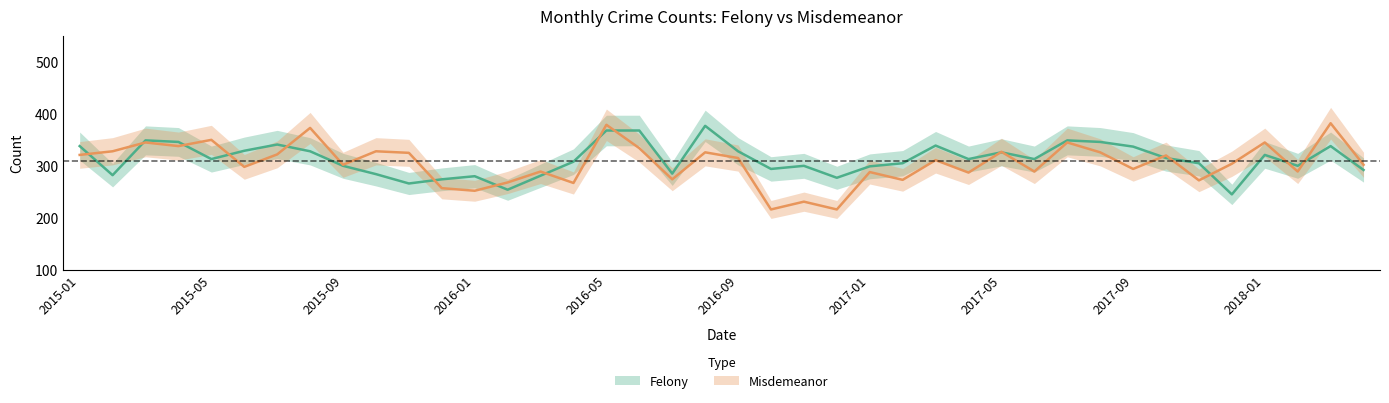

How many data points does each series have?

40